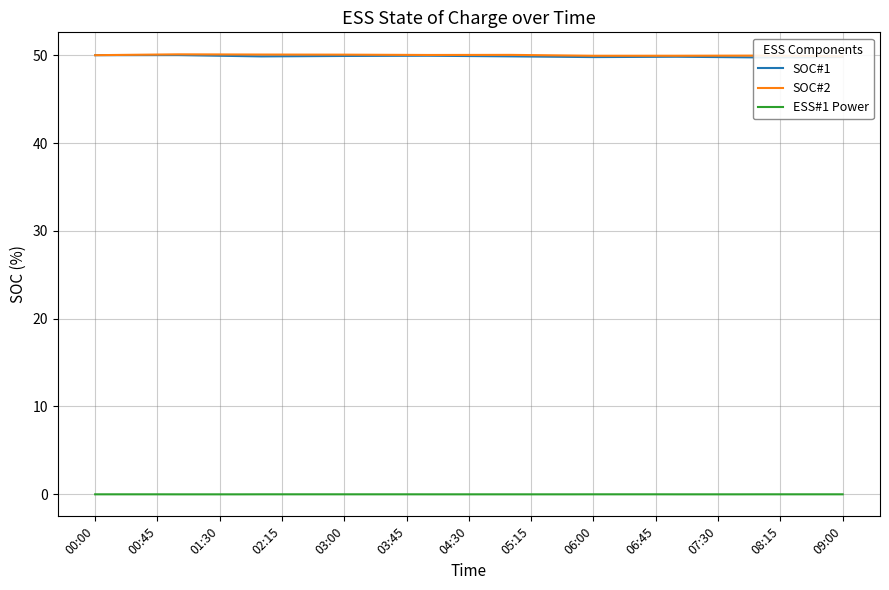

Is it true that SOC#2 equals 49.9 at 06:00?

True